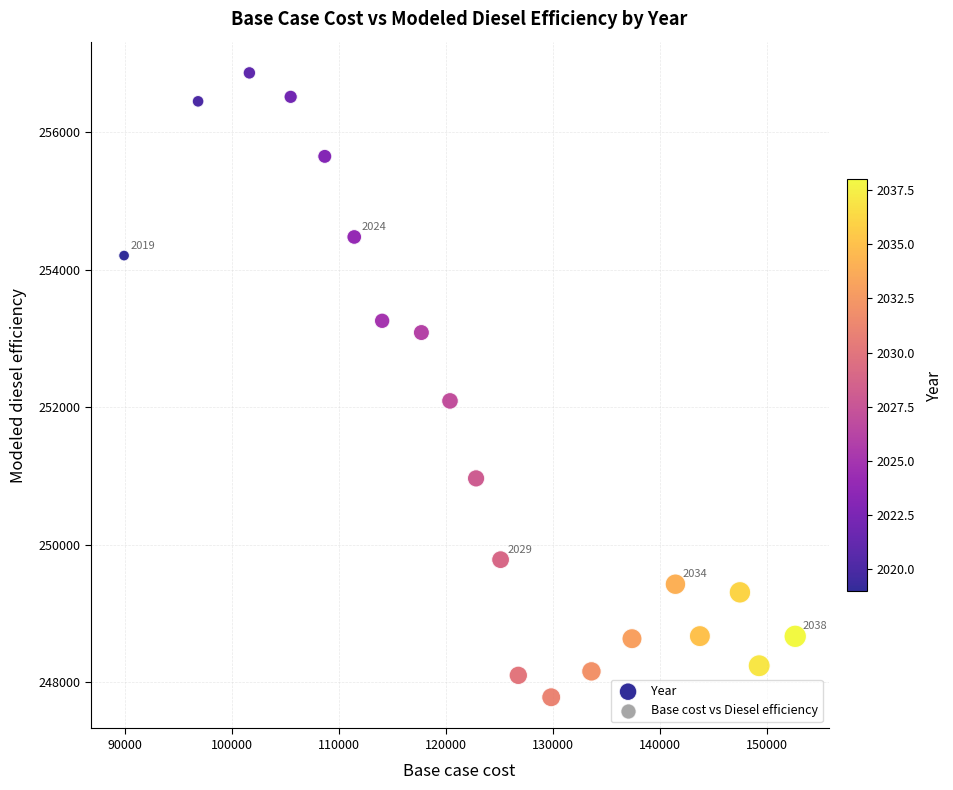

What is the range of Y values (max minus min)?

9081.7